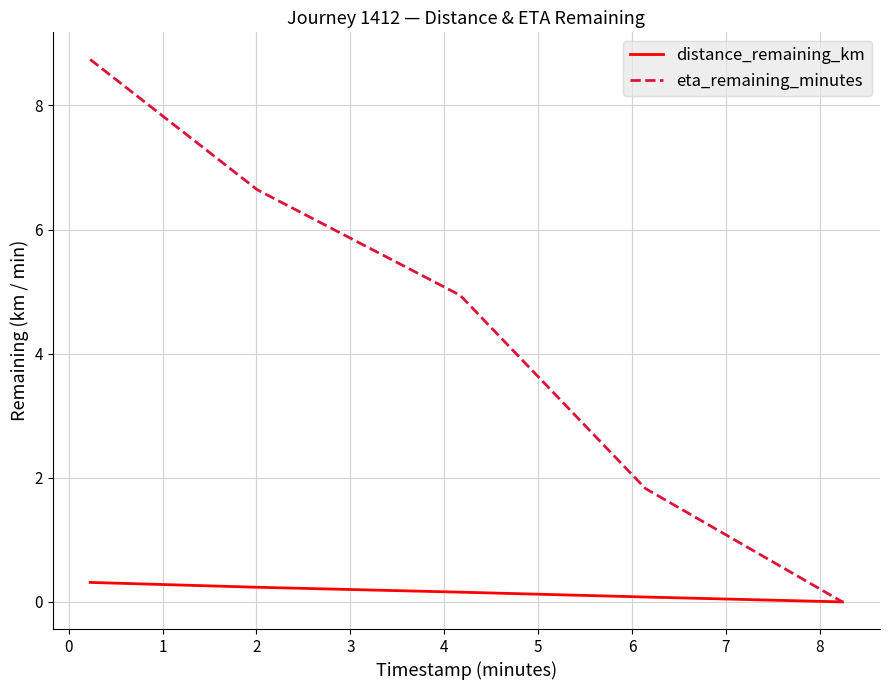

How many lines are shown in the chart?

2